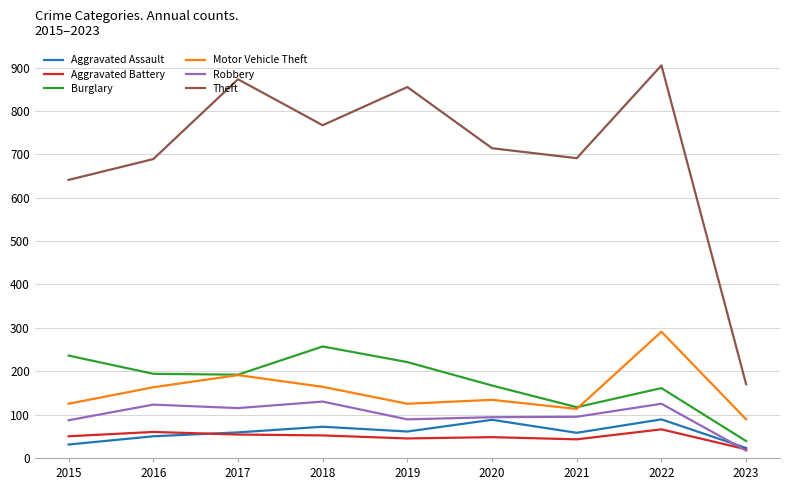

Which label corresponds to the smallest value in the chart?

2023